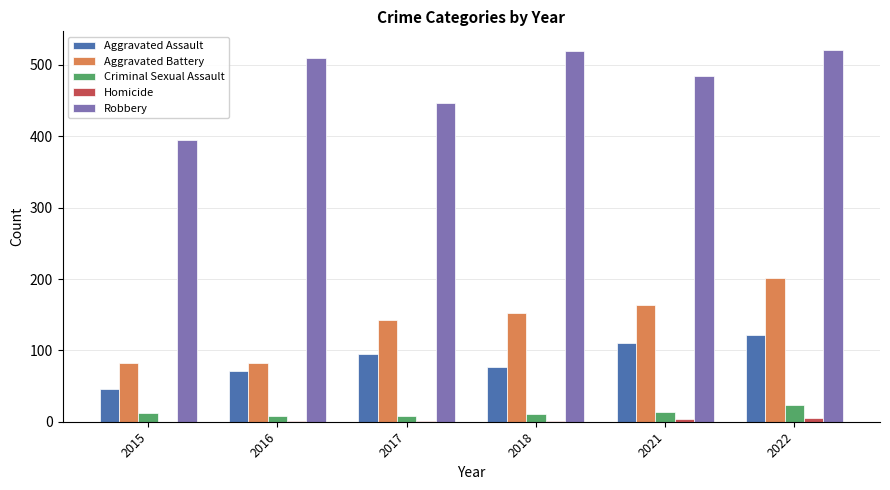

What is the spread (max minus min) of values at 2015?

395